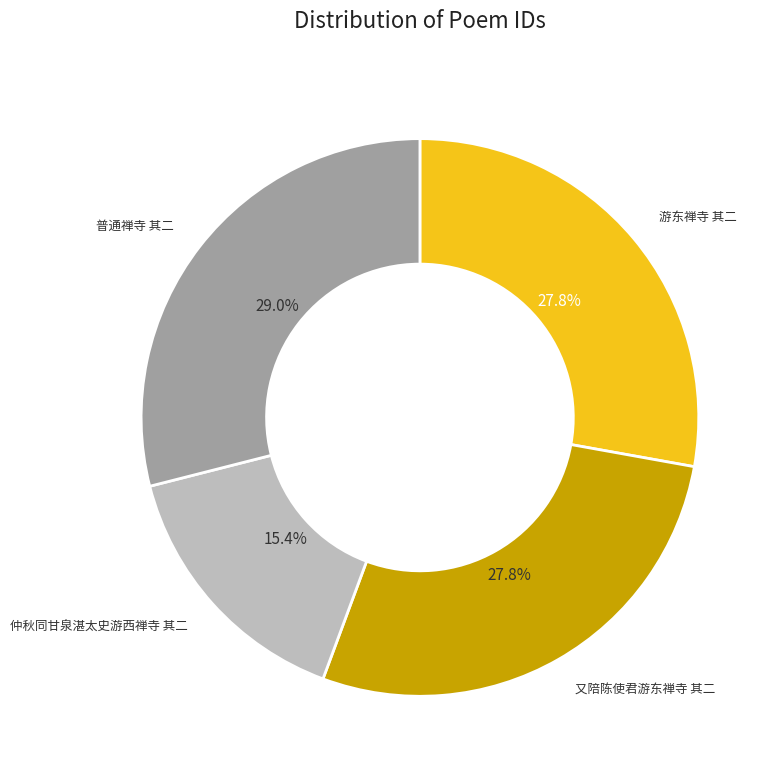

What portion of the pie excludes 仲秋同甘泉湛太史游西禅寺 其二?

84.6%